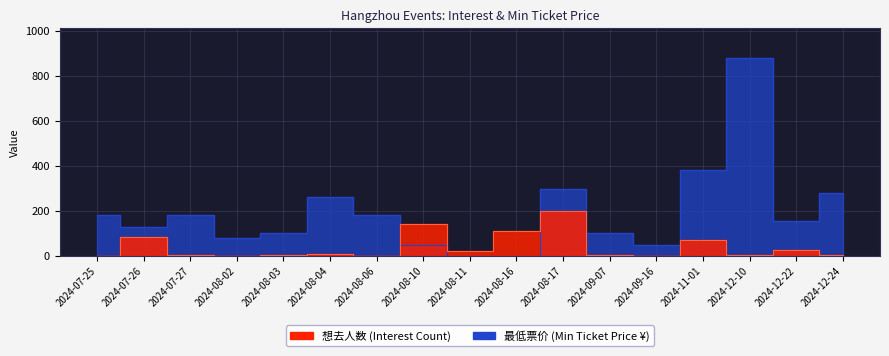

List the series in order of their overall mean, lowest first.

想去人数, 最低票价